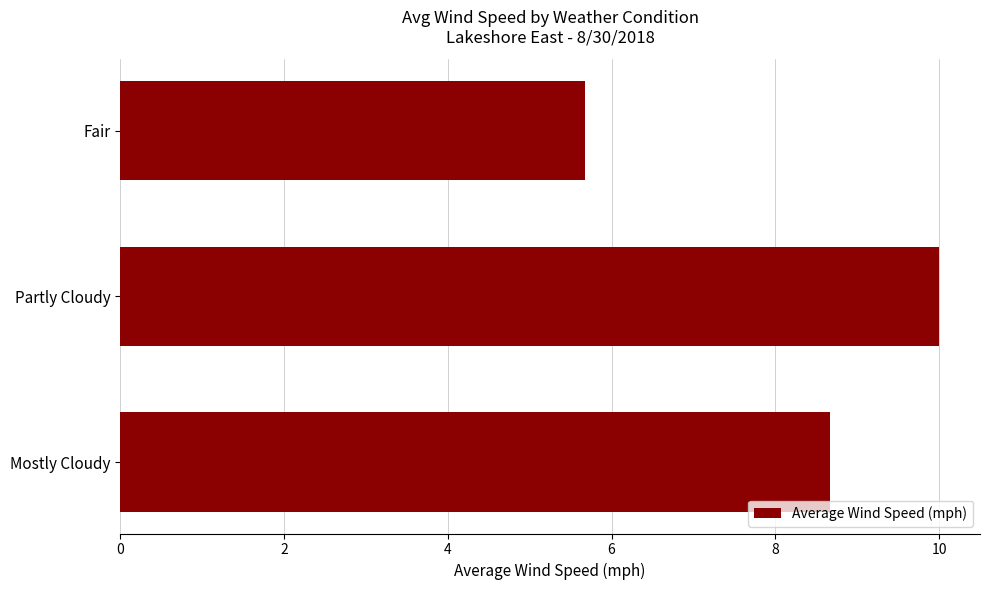

What is the ratio of the value at Partly Cloudy to the value at Mostly Cloudy?

1.2